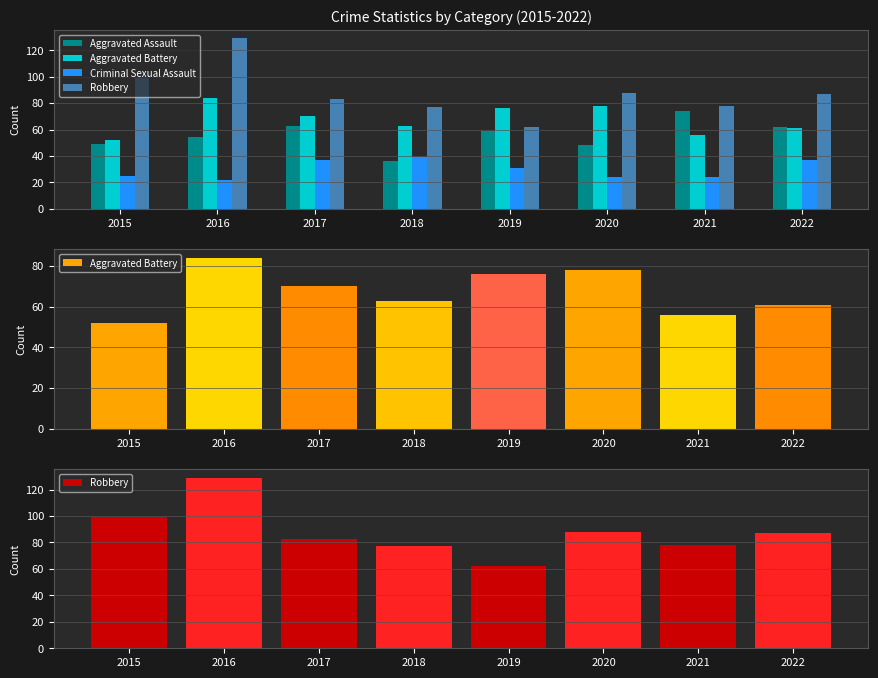

Which series has the largest total across all categories?

Robbery